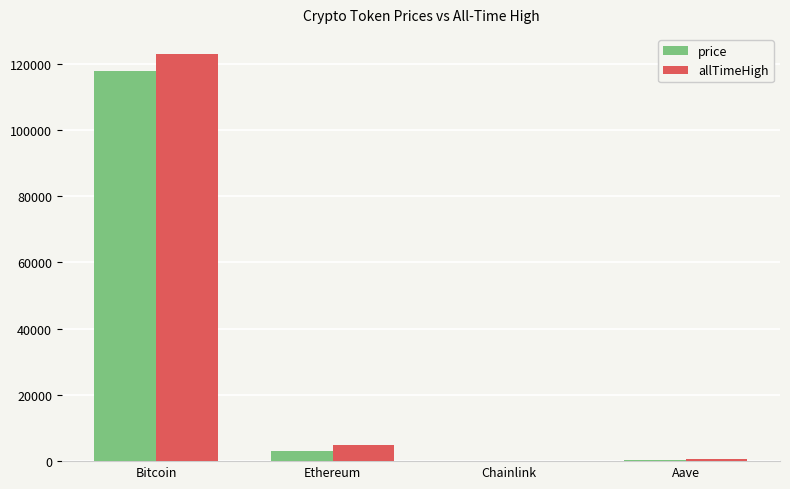

Which series has the widest spread of values?

allTimeHigh